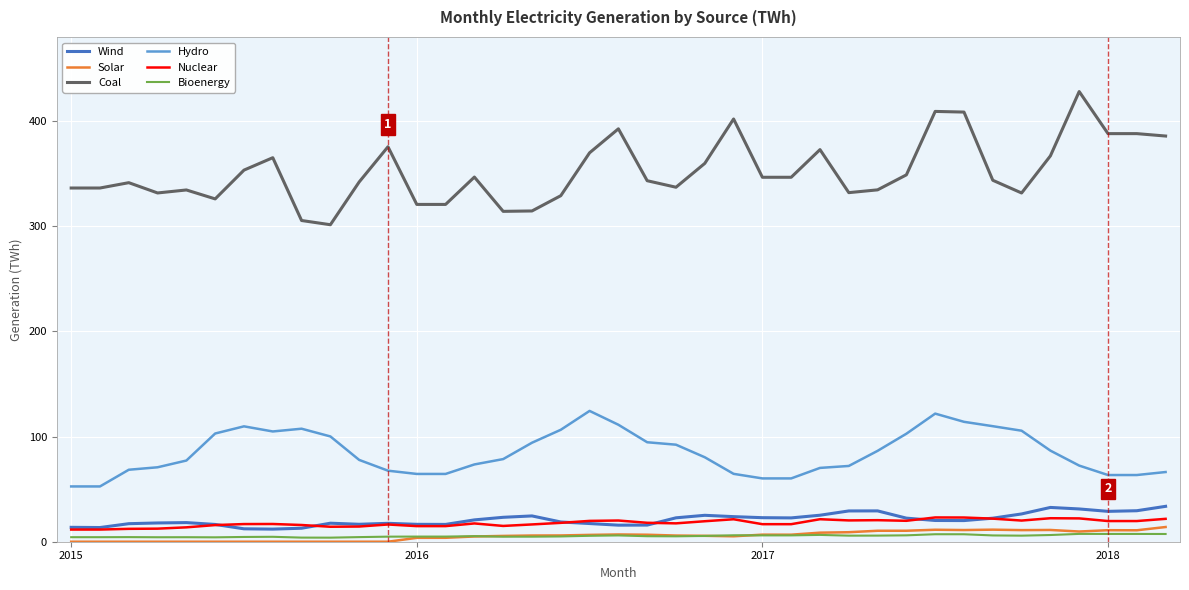

Which series has the largest total across all categories?

Coal